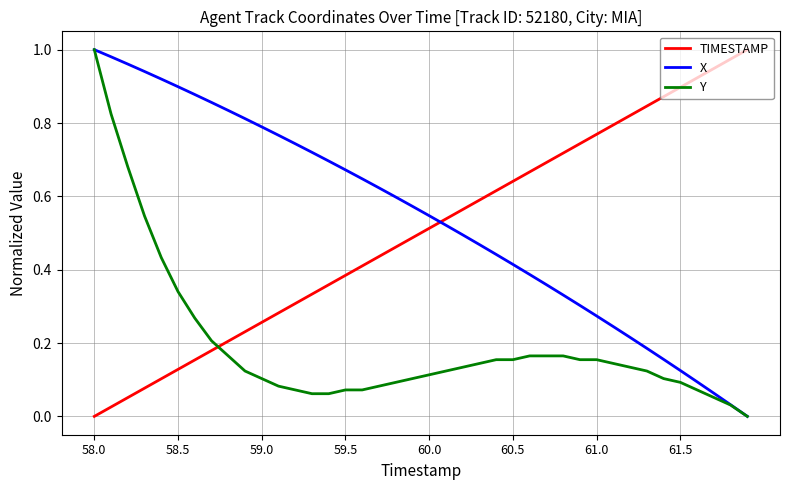

How many times do TIMESTAMP and Y cross each other?

1